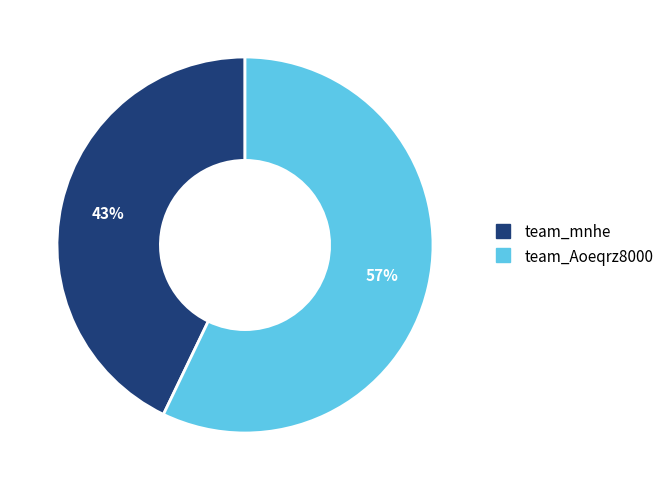

Approximately how many times larger is the value at team_Aoeqrz8000 compared to team_mnhe?

1.3